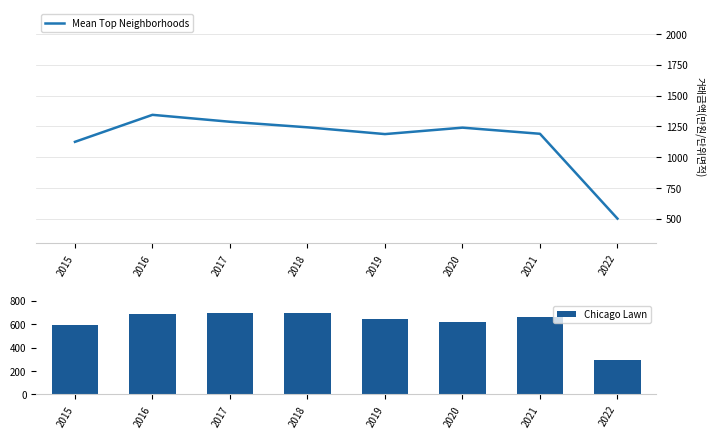

Is the value of Mean Top Neighborhoods at 2022 greater than the value of Chicago Lawn at 2017?

No